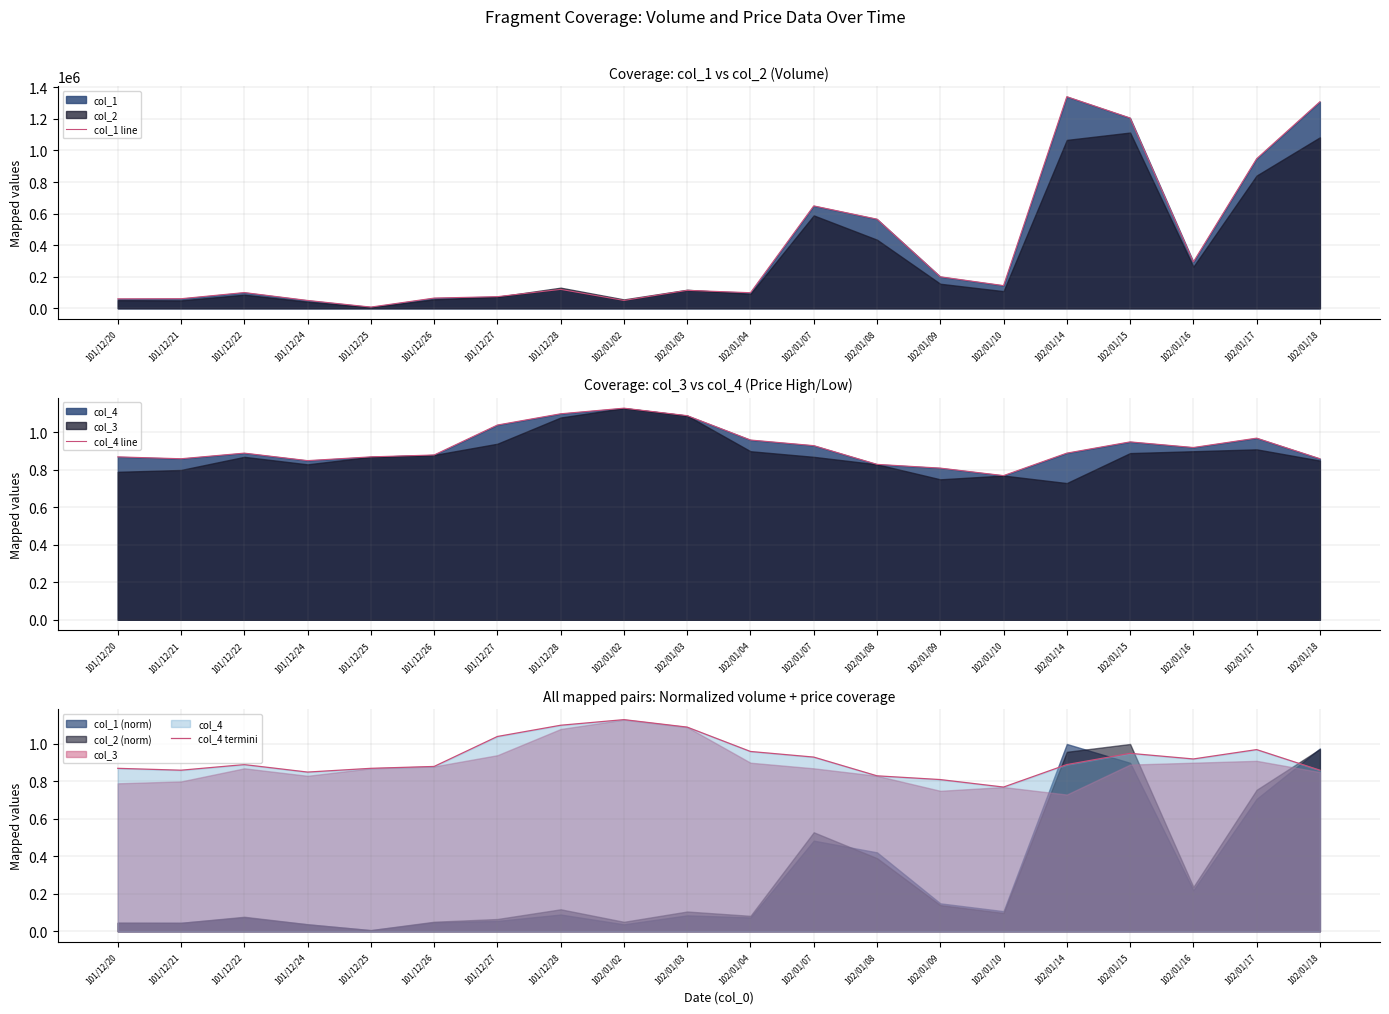

What is the value of the col_4 termini point at the 17th from the left?

0.9